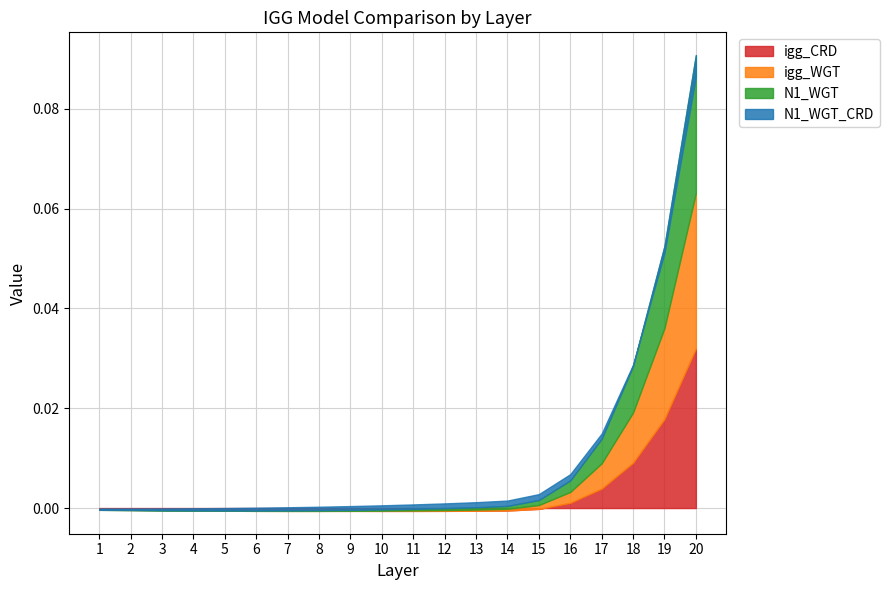

How many bars are there in each group?

4